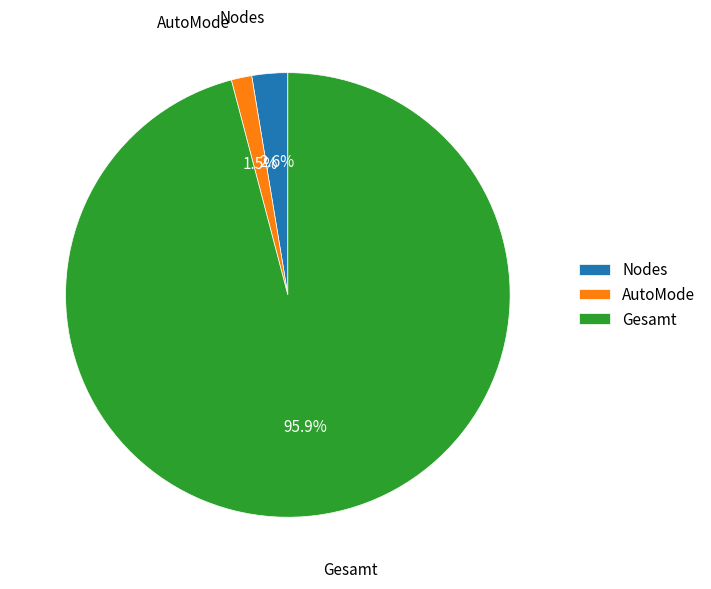

Is there a majority slice in this chart?

Yes